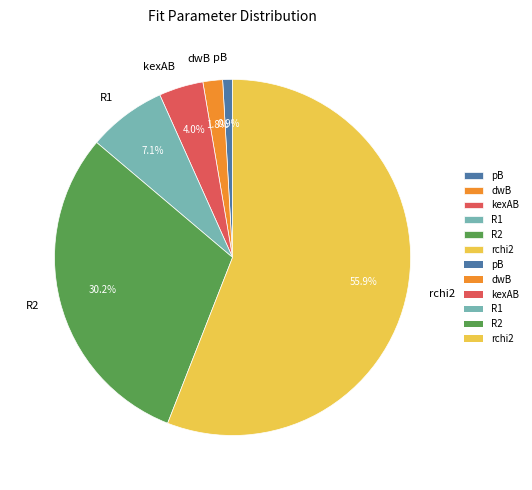

Is there any slice that represents more than half of the pie?

Yes